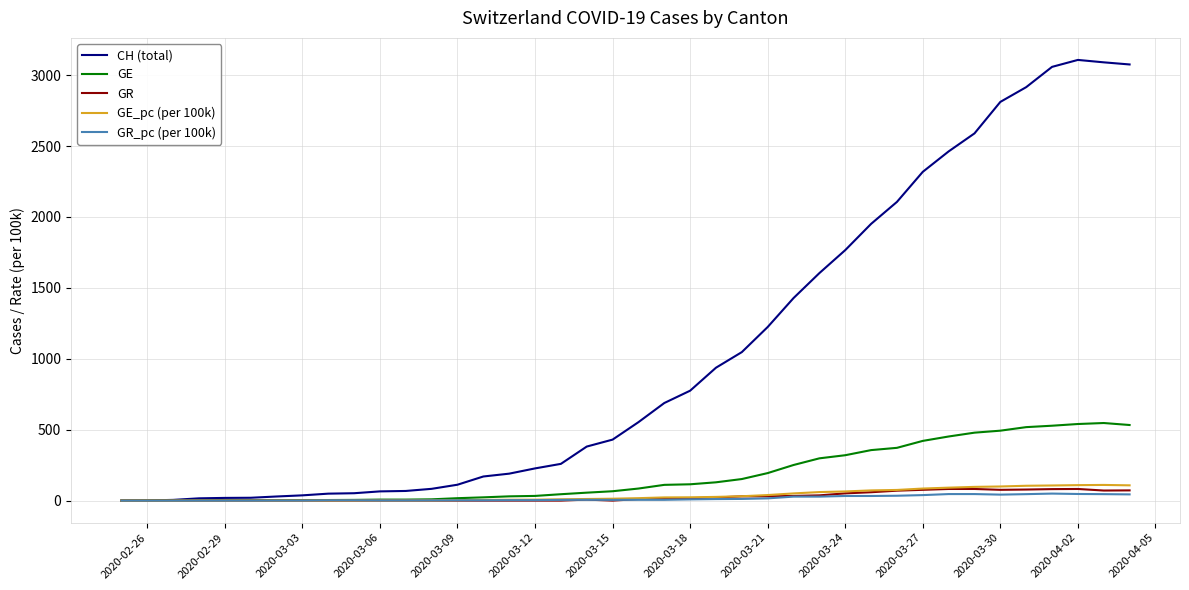

What is the highest value of the GR series?

82.0